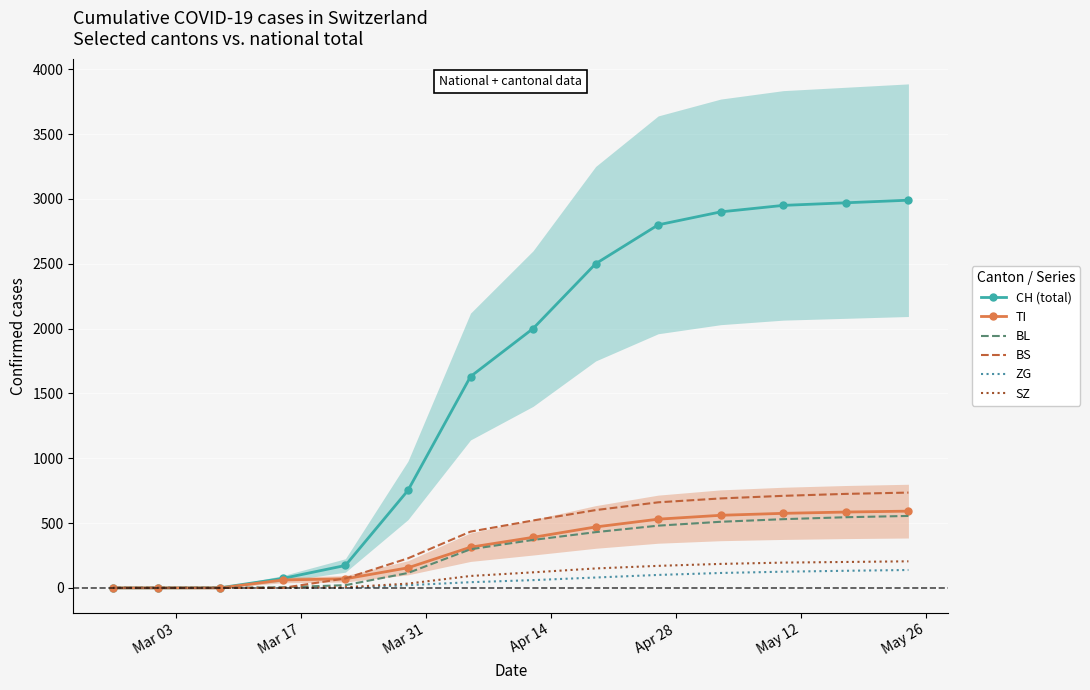

What is the highest value of the BL series?

555